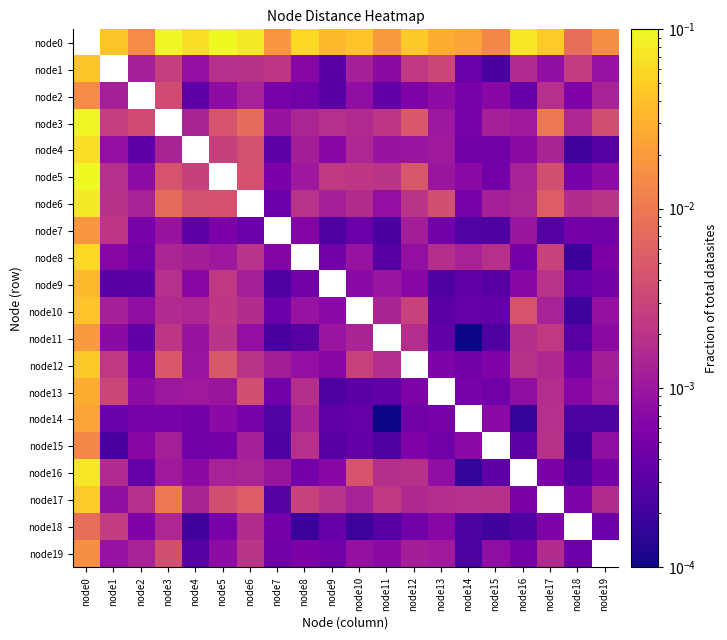

At which category is the sum across all series the highest?

node0